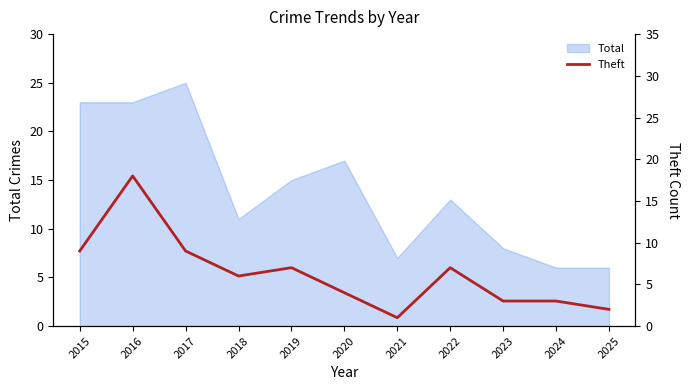

What is the maximum value shown in the chart?

18